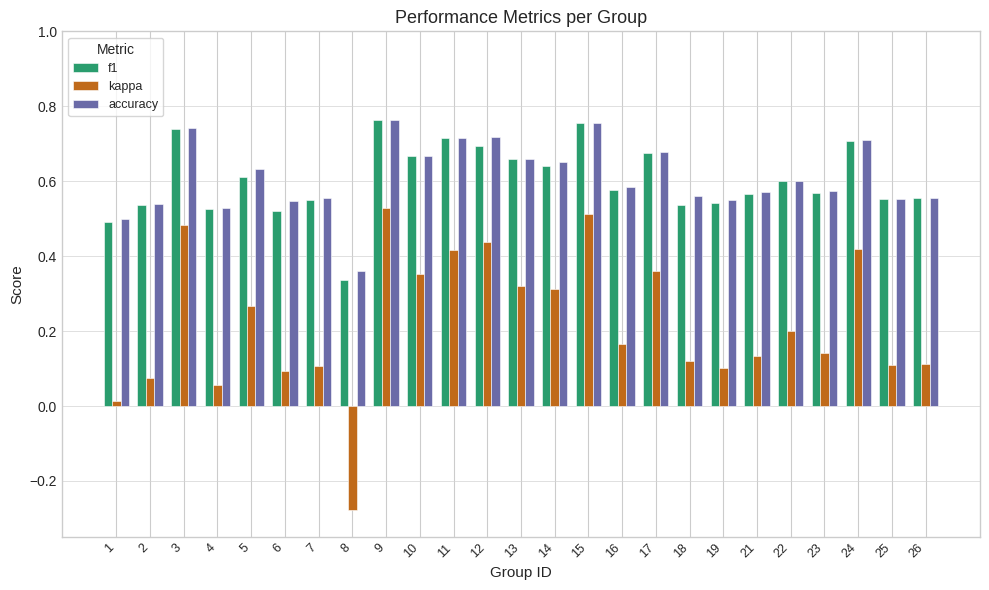

Which series has the widest spread of values?

kappa